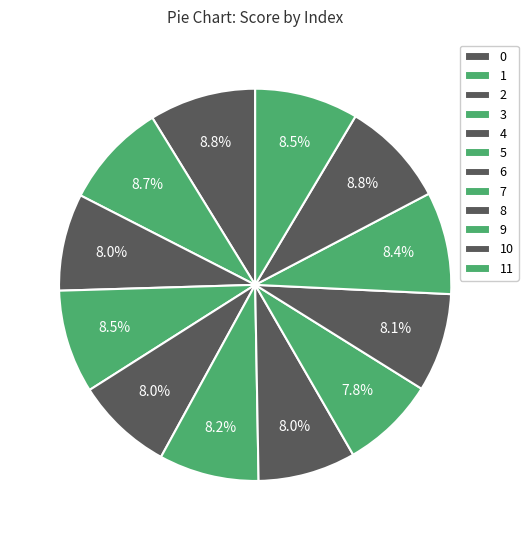

To the nearest percent, what is the average slice percentage?

8%